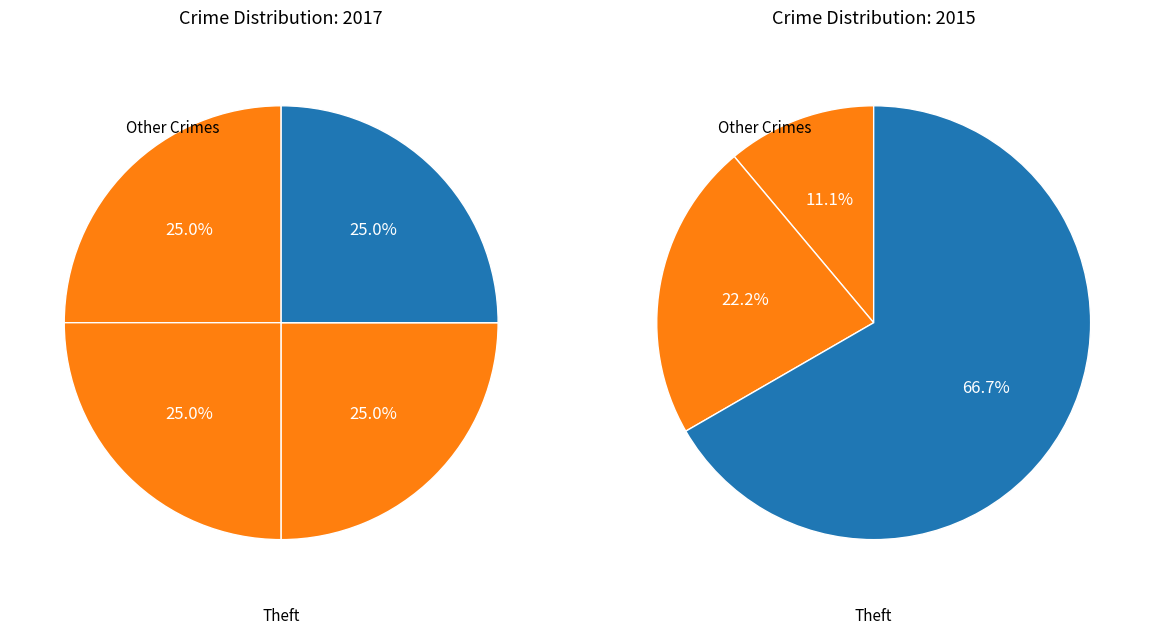

Does Robbery represent more than half of the total?

No